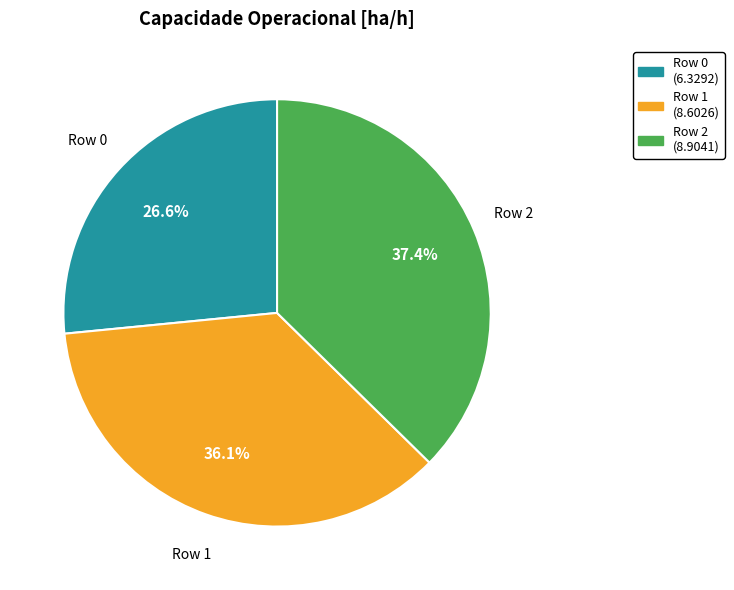

What is the total percentage of Row 2 and Row 0?

63.9%